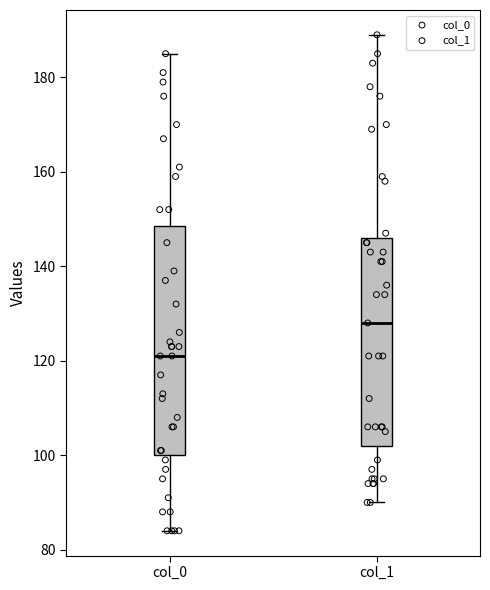

Which box's median line is the lowest?

col_0